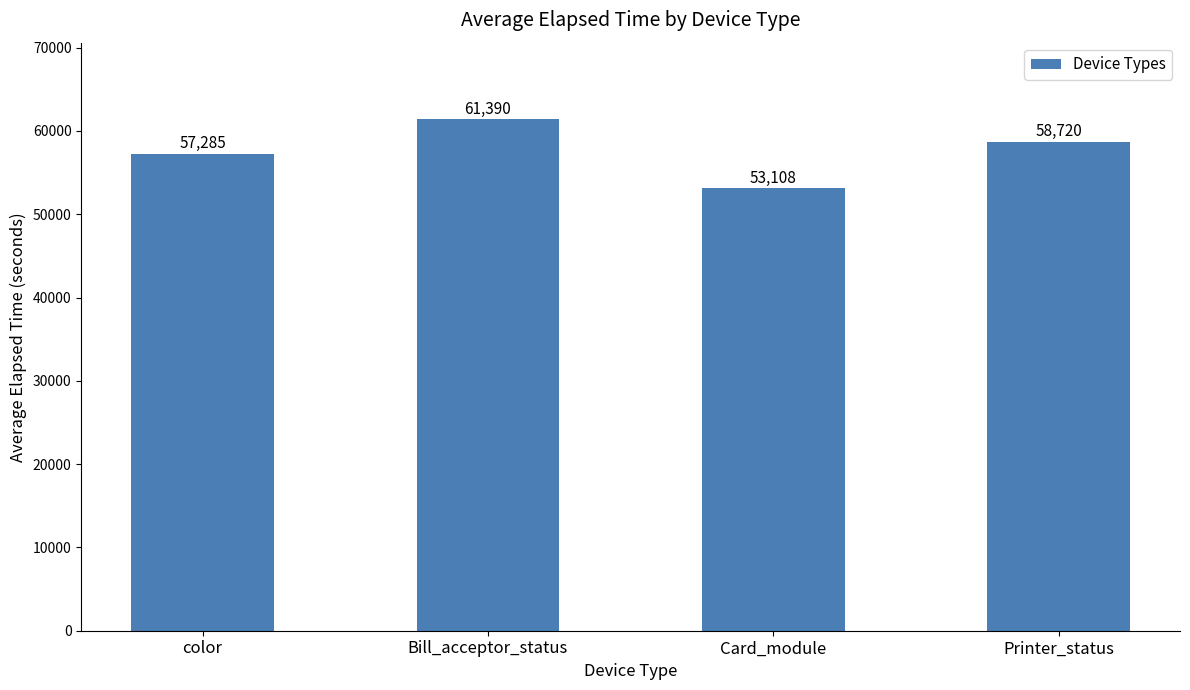

List the labels in order of value, largest first.

Bill_acceptor_status, Printer_status, color, Card_module